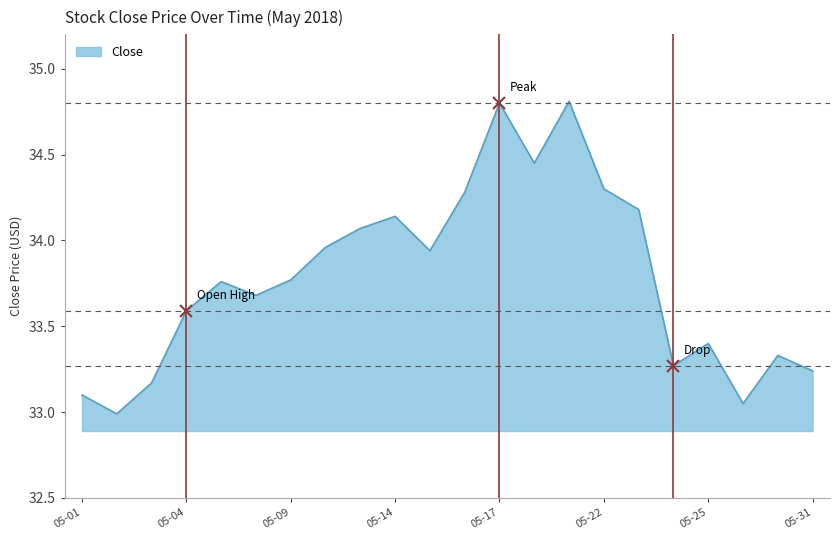

What is the maximum value shown in the chart?

34.8